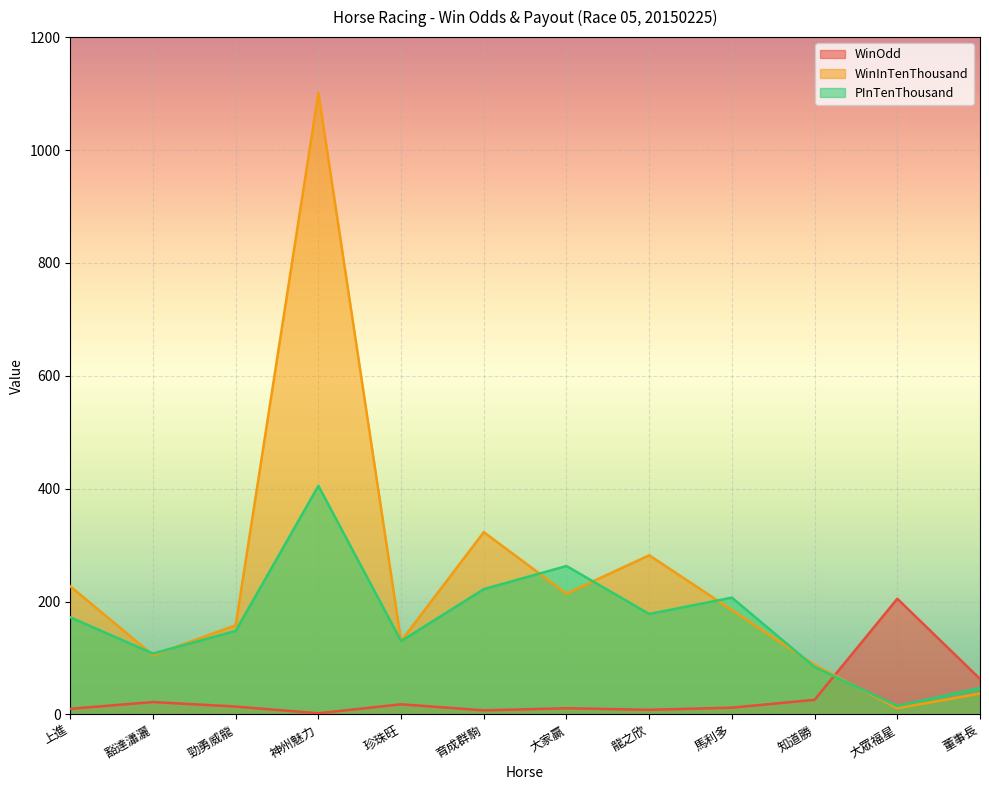

Rank the series by their average value, from lowest to highest.

WinOdd, PInTenThousand, WinInTenThousand